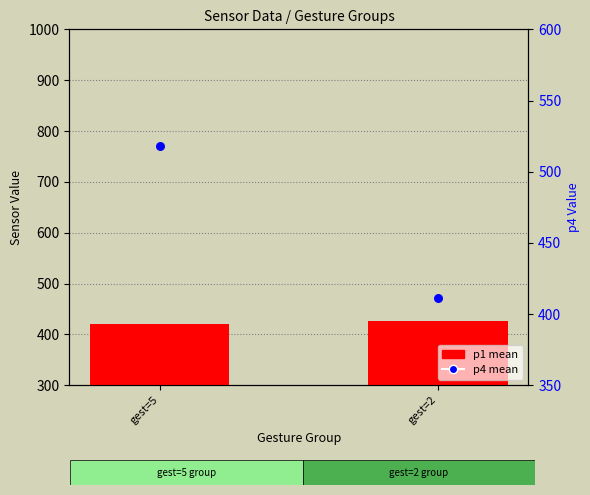

At how many categories does at least one series exceed 502?

1